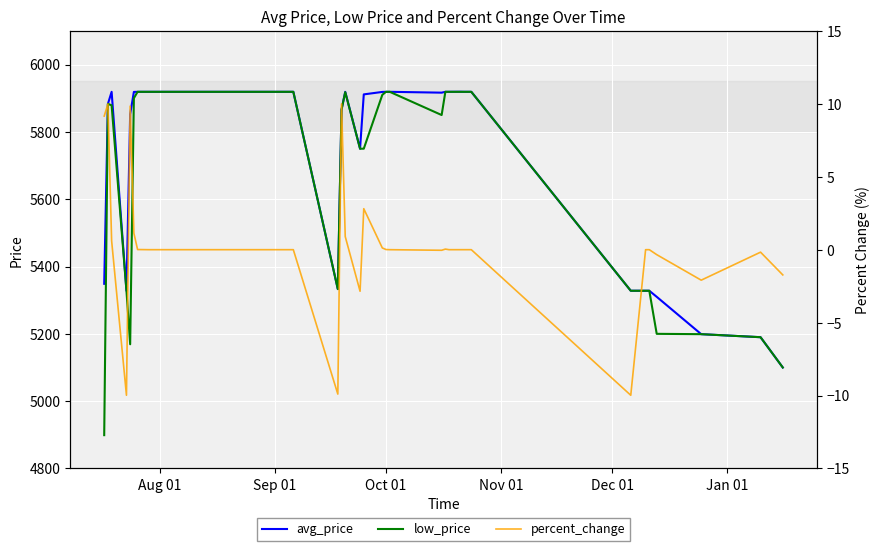

How many data points does each series have?

40